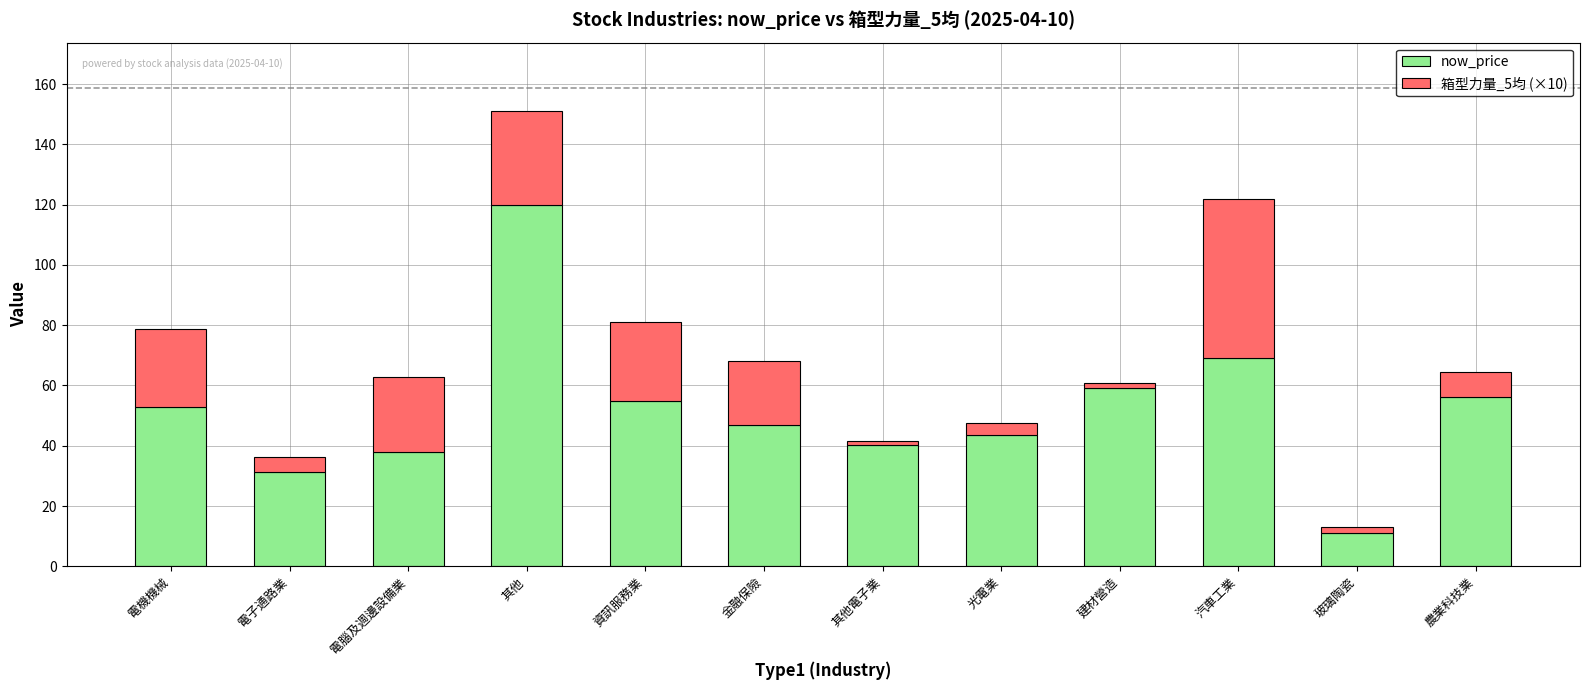

At which label does now_price first exceed 52?

電機機械